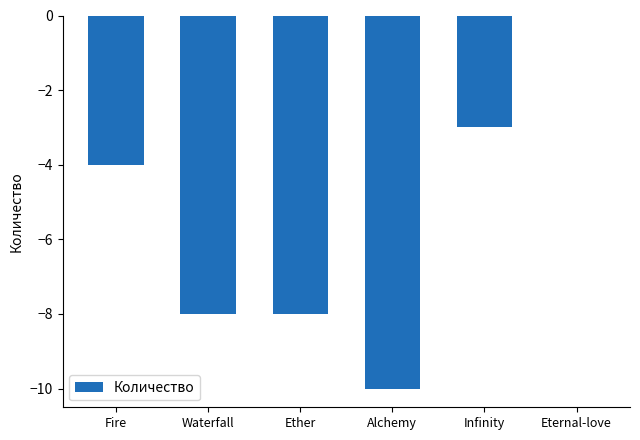

How many data points does each series have?

6